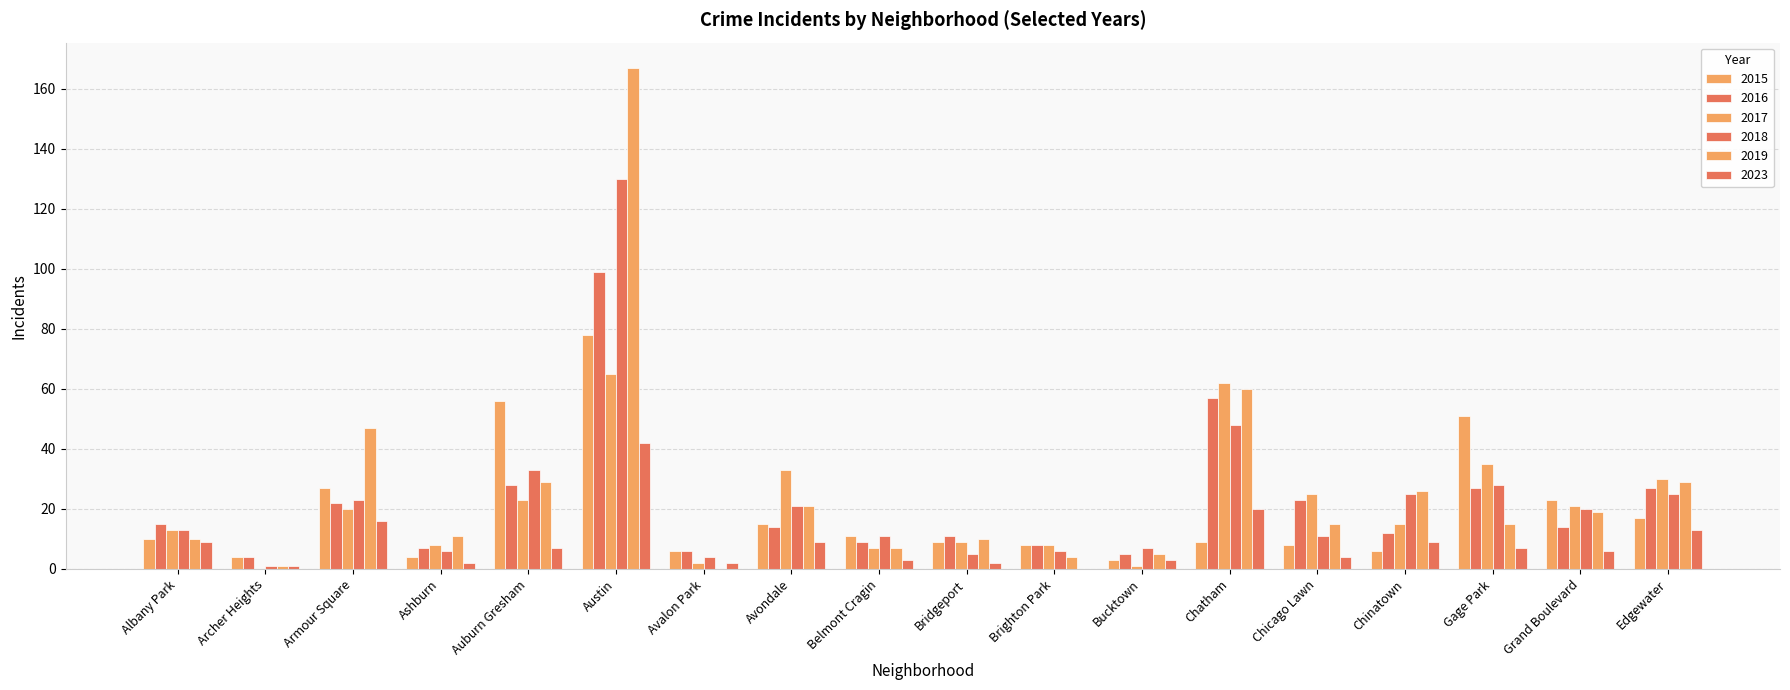

At which label is 2017 closest to 32?

Avondale